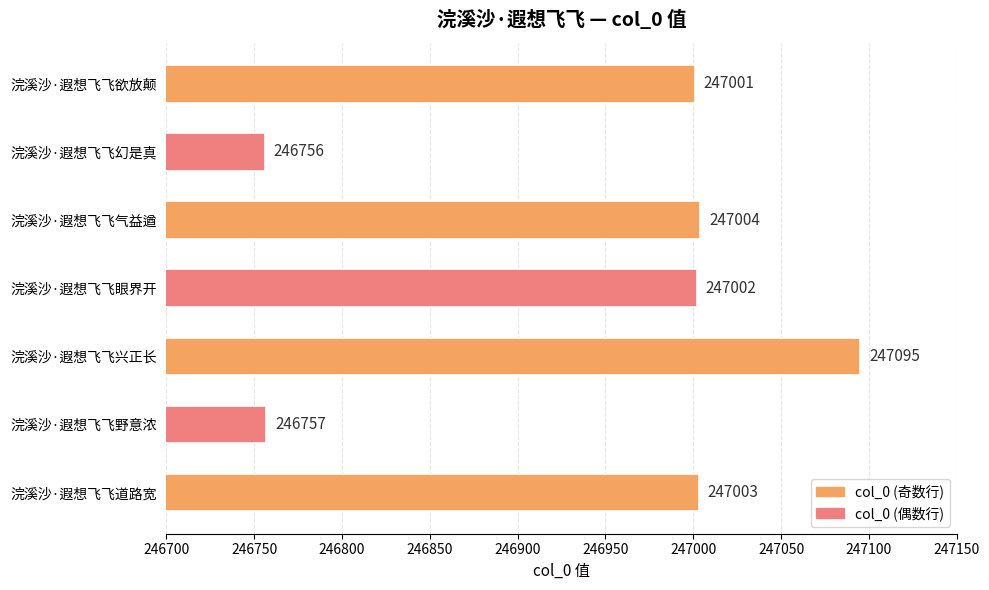

Which has a higher value, 浣溪沙·遐想飞飞幻是真 or 浣溪沙·遐想飞飞欲放颠?

浣溪沙·遐想飞飞欲放颠